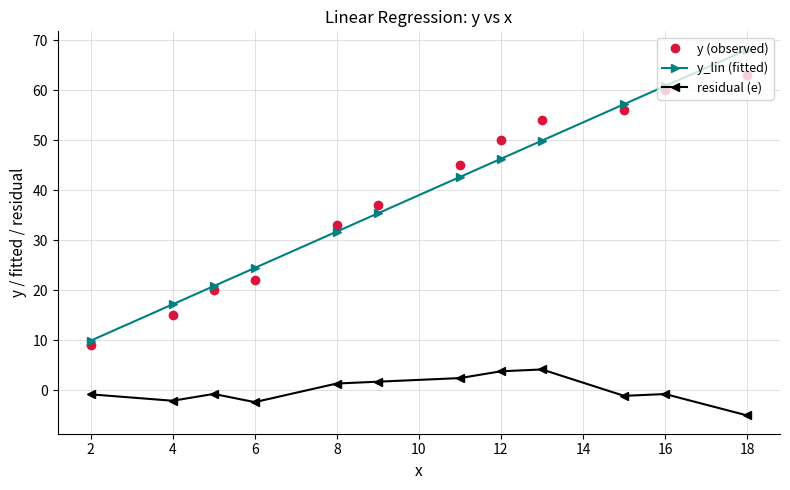

True or false: residual (e) has more than 1 points higher than both neighbors.

True